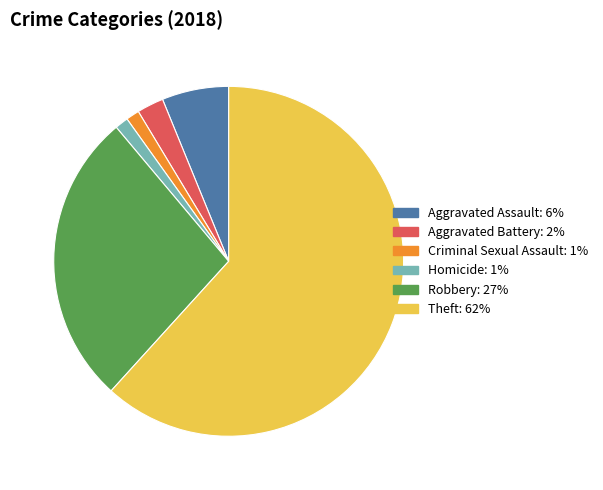

Between Aggravated Assault and Homicide, which is larger?

Aggravated Assault